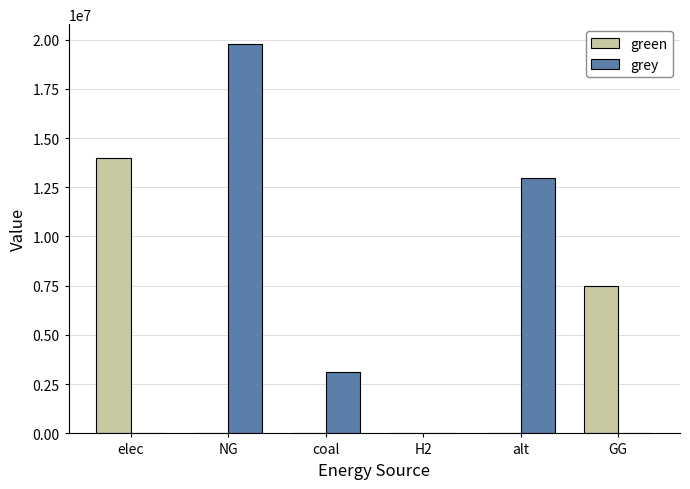

How many values in the grey series exceed 3098773?

3